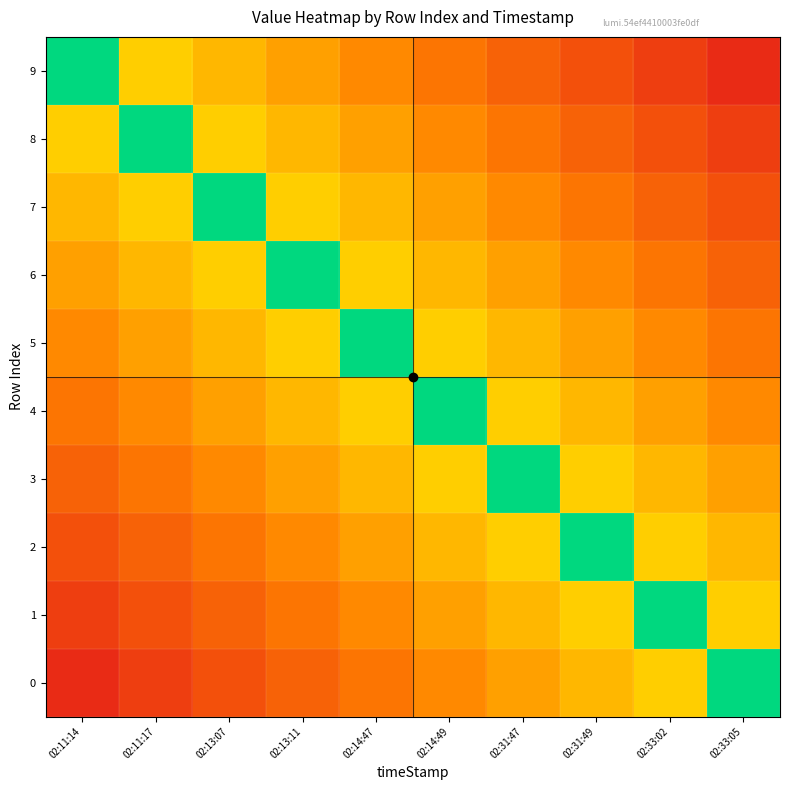

Reading left to right, list all the values displayed in this chart.

9: 02:11:14=1.0	02:11:17=0.5	02:13:07=0.5	02:13:11=0.4	02:14:47=0.4	02:14:49=0.3	02:31:47=0.2	02:31:49=0.2	02:33:02=0.1	02:33:05=0.1
8: 02:11:14=0.5	02:11:17=1.0	02:13:07=0.5	02:13:11=0.5	02:14:47=0.4	02:14:49=0.4	02:31:47=0.3	02:31:49=0.2	02:33:02=0.2	02:33:05=0.1
7: 02:11:14=0.5	02:11:17=0.5	02:13:07=1.0	02:13:11=0.5	02:14:47=0.5	02:14:49=0.4	02:31:47=0.4	02:31:49=0.3	02:33:02=0.2	02:33:05=0.2
6: 02:11:14=0.4	02:11:17=0.5	02:13:07=0.5	02:13:11=1.0	02:14:47=0.5	02:14:49=0.5	02:31:47=0.4	02:31:49=0.4	02:33:02=0.3	02:33:05=0.2
5: 02:11:14=0.4	02:11:17=0.4	02:13:07=0.5	02:13:11=0.5	02:14:47=1.0	02:14:49=0.5	02:31:47=0.5	02:31:49=0.4	02:33:02=0.4	02:33:05=0.3
4: 02:11:14=0.3	02:11:17=0.4	02:13:07=0.4	02:13:11=0.5	02:14:47=0.5	02:14:49=1.0	02:31:47=0.5	02:31:49=0.5	02:33:02=0.4	02:33:05=0.4
3: 02:11:14=0.2	02:11:17=0.3	02:13:07=0.4	02:13:11=0.4	02:14:47=0.5	02:14:49=0.5	02:31:47=1.0	02:31:49=0.5	02:33:02=0.5	02:33:05=0.4
2: 02:11:14=0.2	02:11:17=0.2	02:13:07=0.3	02:13:11=0.4	02:14:47=0.4	02:14:49=0.5	02:31:47=0.5	02:31:49=1.0	02:33:02=0.5	02:33:05=0.5
1: 02:11:14=0.1	02:11:17=0.2	02:13:07=0.2	02:13:11=0.3	02:14:47=0.4	02:14:49=0.4	02:31:47=0.5	02:31:49=0.5	02:33:02=1.0	02:33:05=0.5
0: 02:11:14=0.1	02:11:17=0.1	02:13:07=0.2	02:13:11=0.2	02:14:47=0.3	02:14:49=0.4	02:31:47=0.4	02:31:49=0.5	02:33:02=0.5	02:33:05=1.0